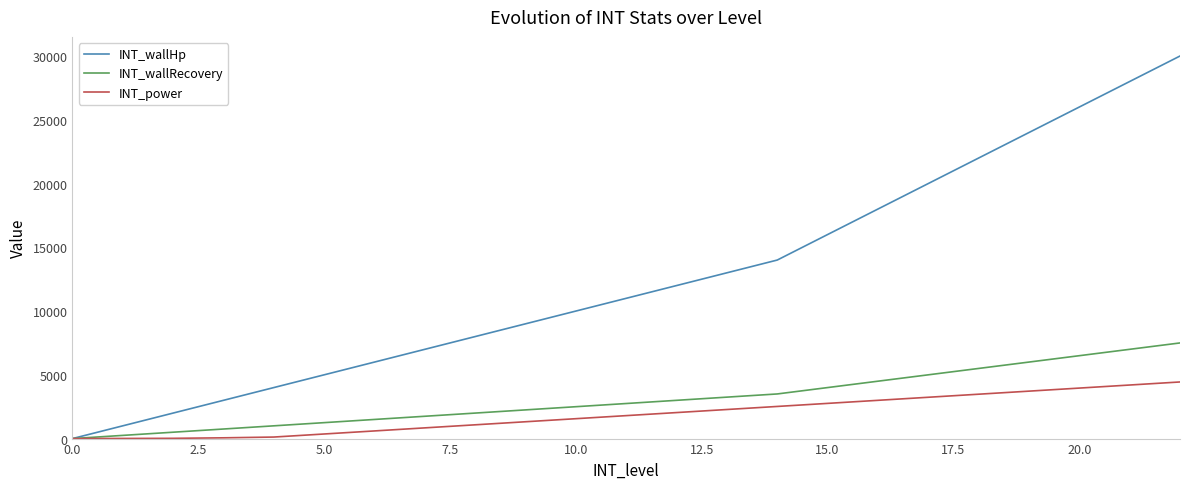

List the series in order of their peak value, lowest first.

INT_power, INT_wallRecovery, INT_wallHp